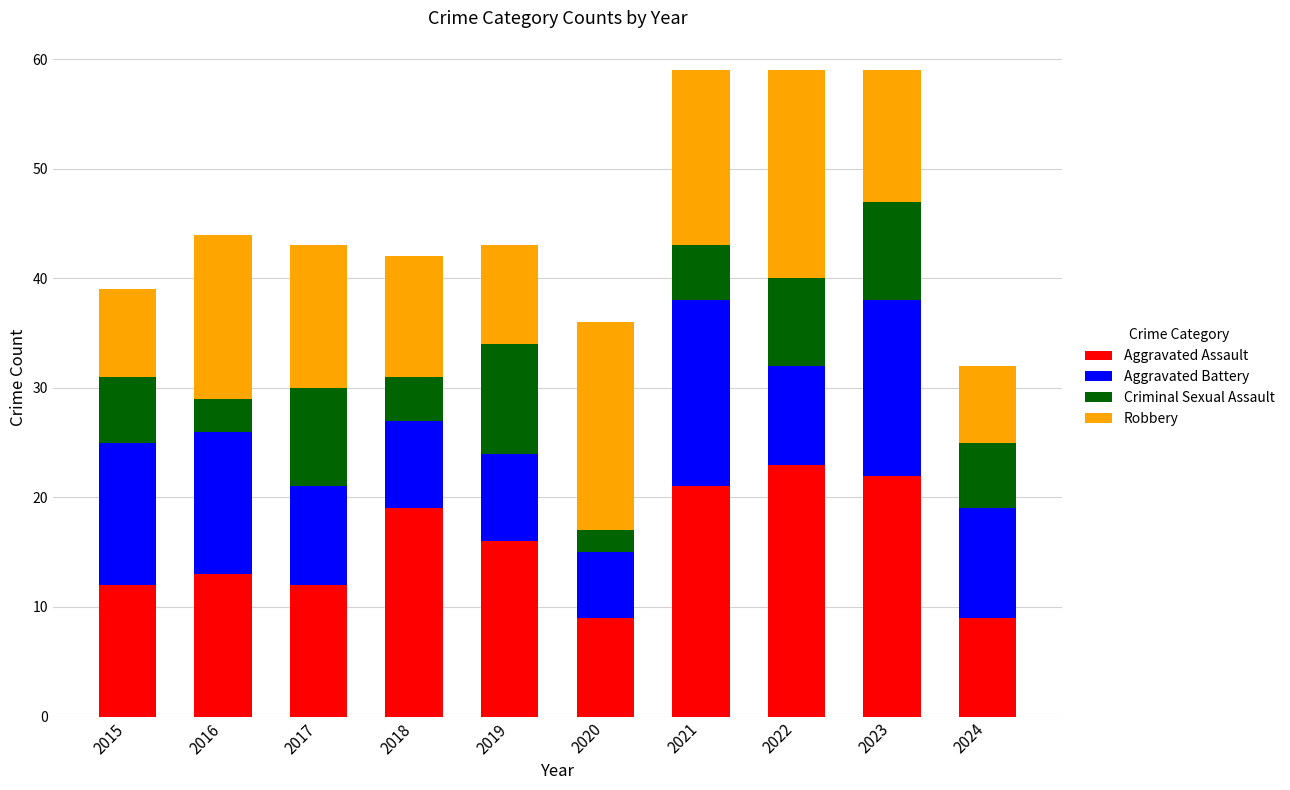

How many categories are shown in the chart?

10